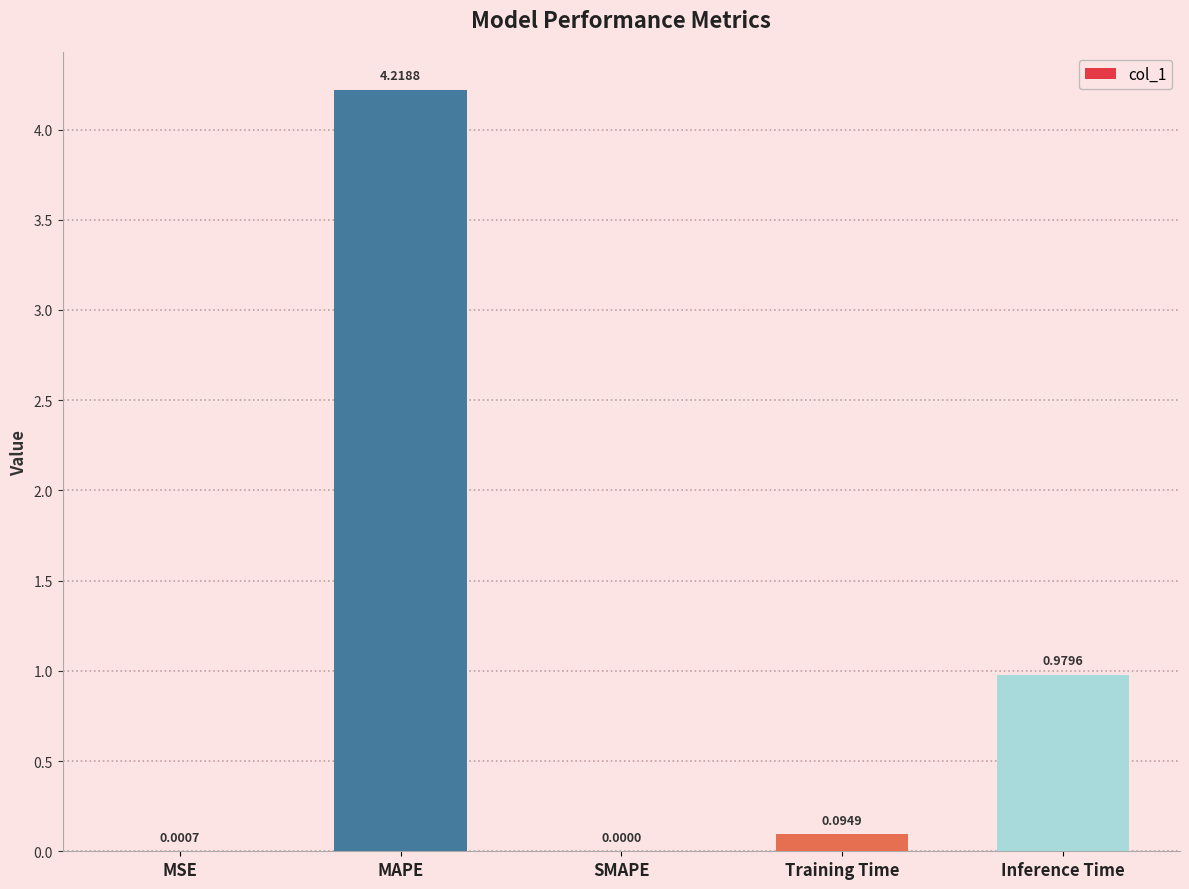

At which category does the chart reach its peak across all series?

MAPE